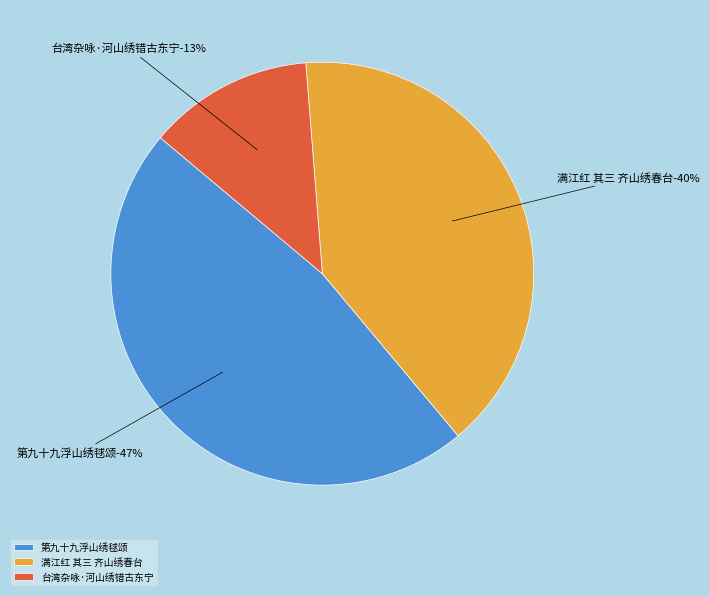

True or false: 台湾杂咏·河山绣错古东宁 accounts for 3% of the total.

False